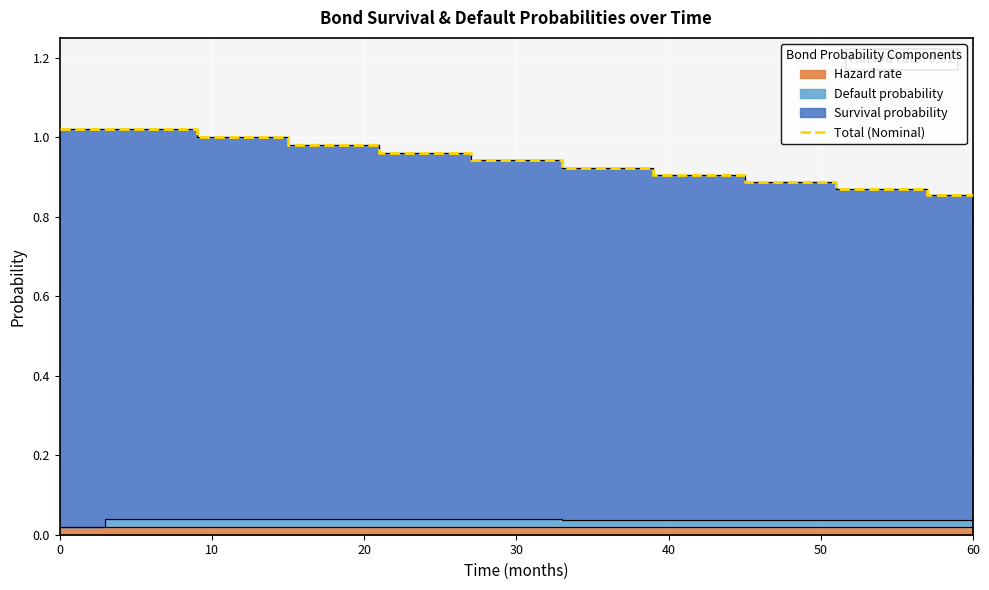

The value at 0 is 1.0. True or false?

True